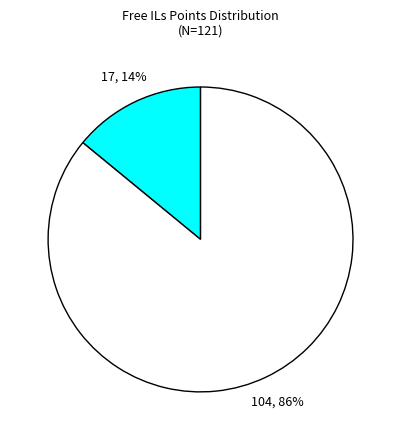

To the nearest percent, what is the average slice percentage?

50%